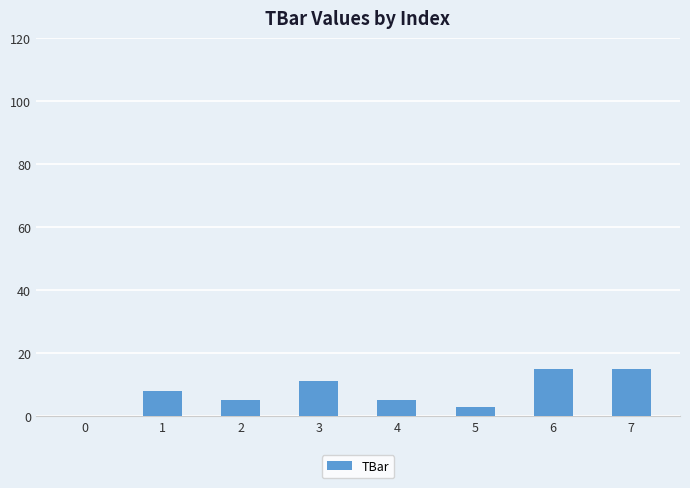

What is the greatest value displayed?

15.0